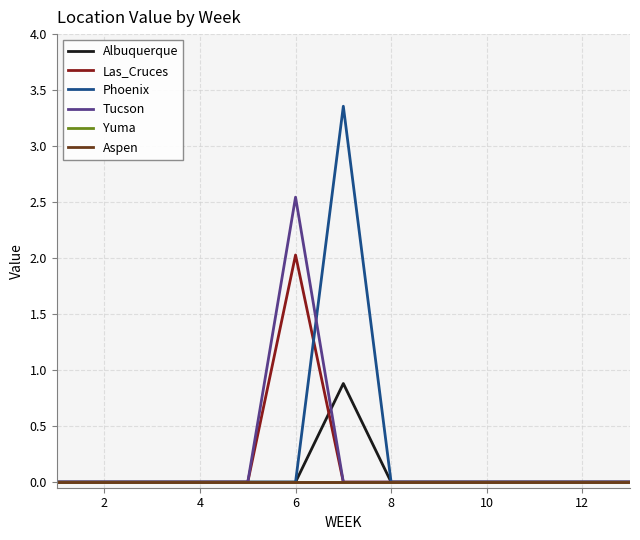

List the series in order of their peak value, highest first.

Phoenix, Tucson, Las_Cruces, Albuquerque, Yuma, Aspen